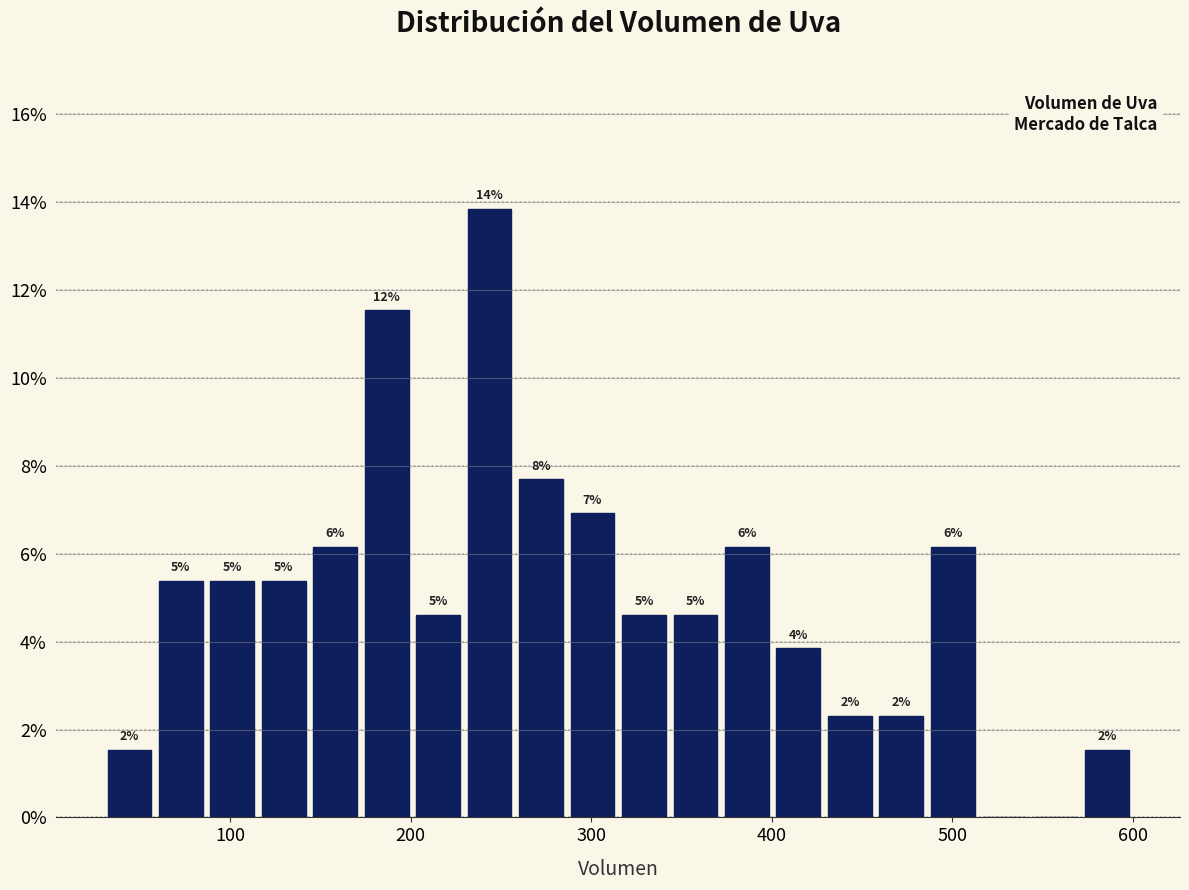

Read against the x-axis, roughly where is the centre of the tallest bar?

240